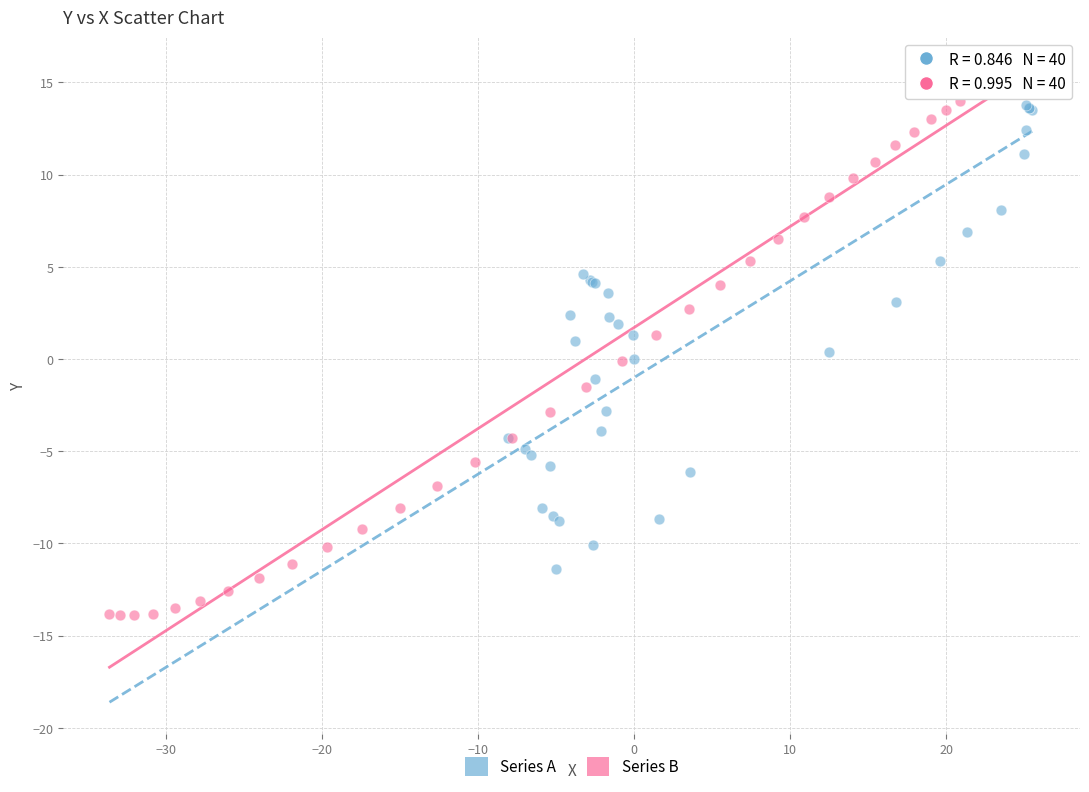

Which series reaches the minimum Y coordinate?

Series B